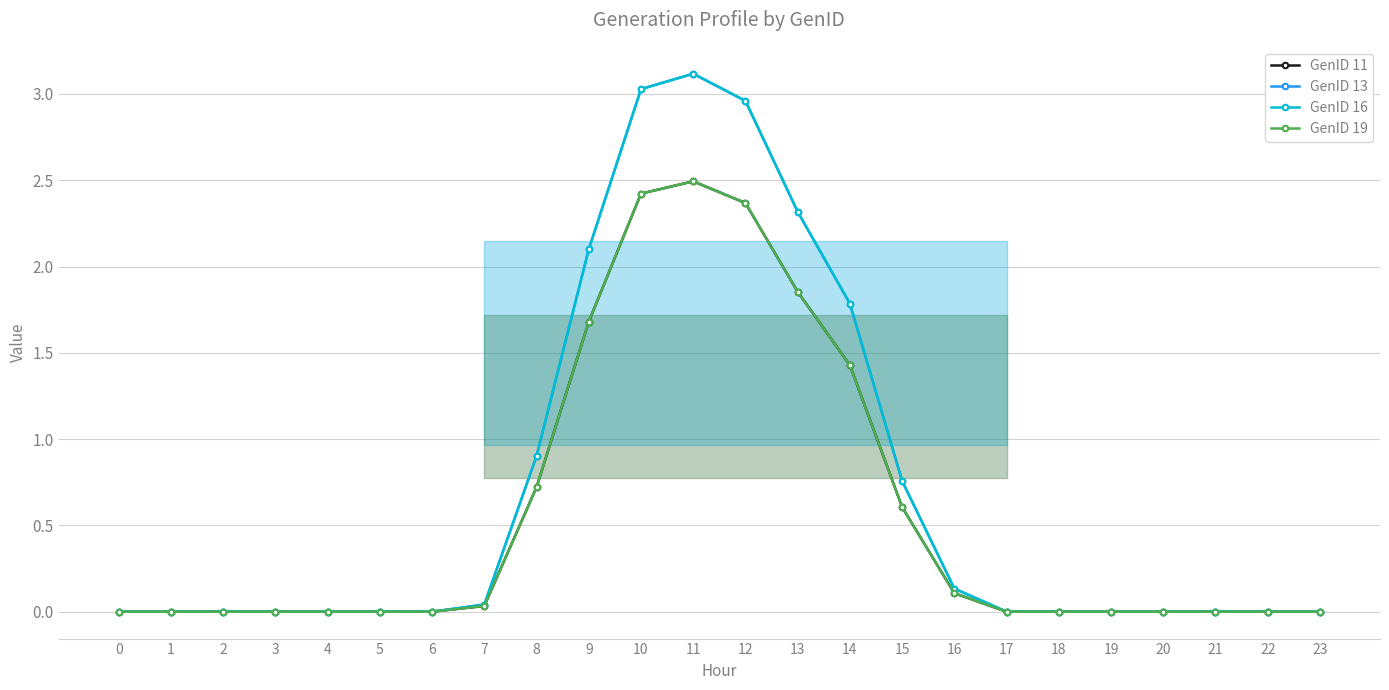

What is the value of the GenID 13 point at the 14th from the left?

2.3